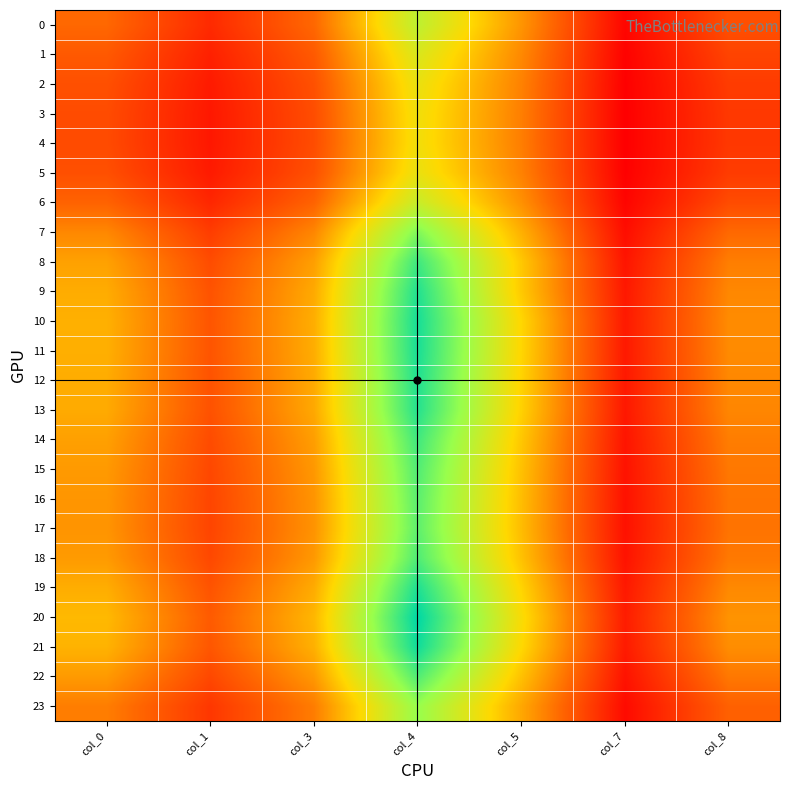

At how many categories does at least one series exceed 19?

6